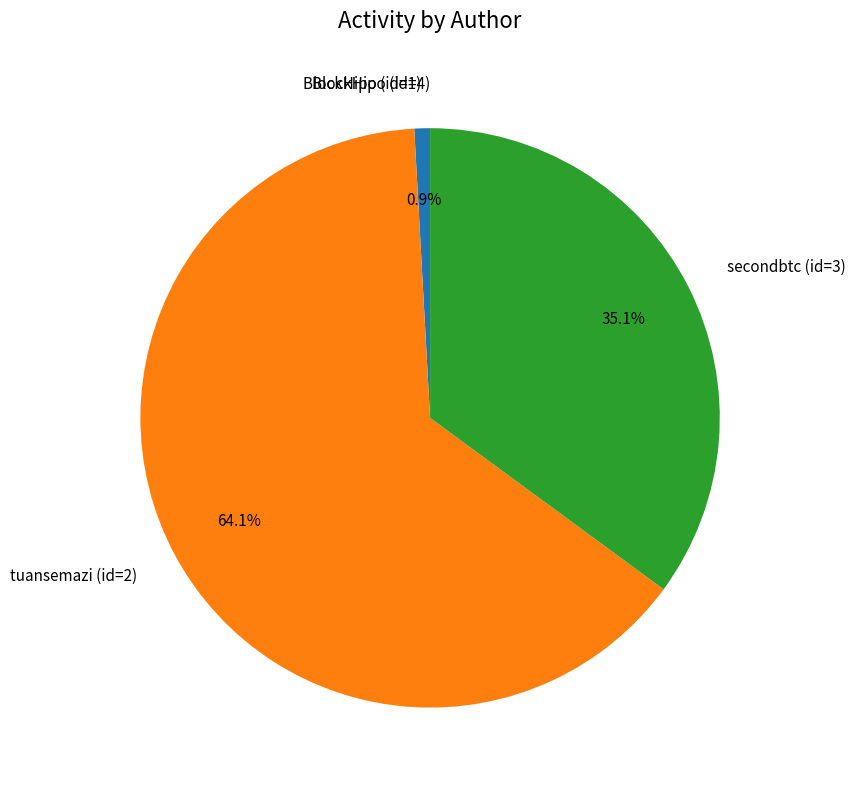

Which slice represents more than half of the pie?

tuansemazi (id=2)